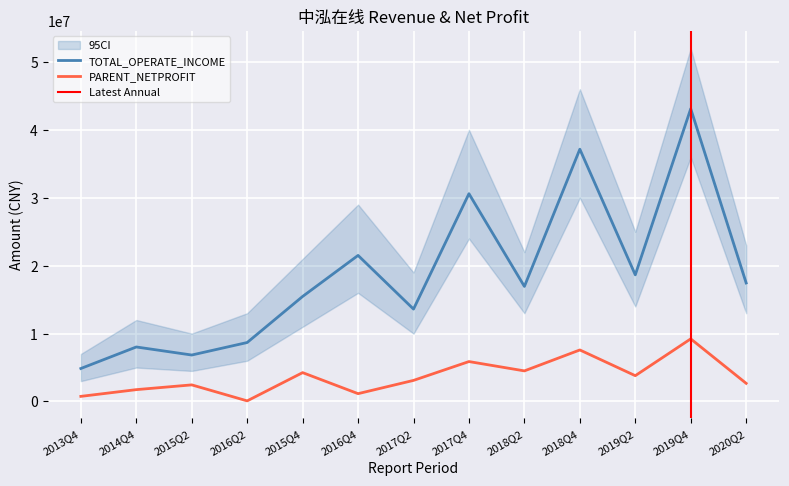

How many data points in TOTAL_OPERATE_INCOME are less than 16947454?

6